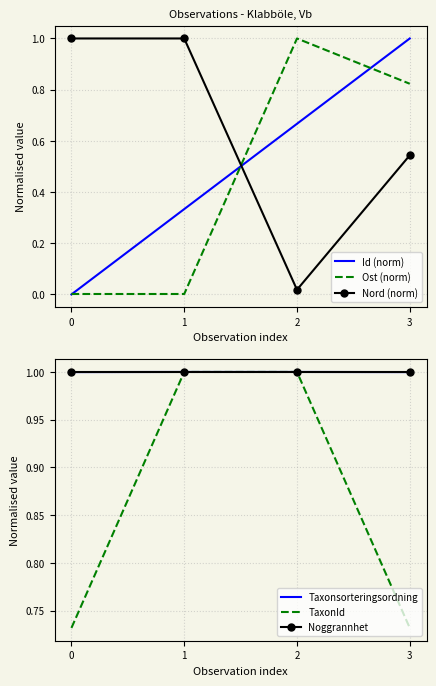

What is the maximum value shown in the chart?

1.0